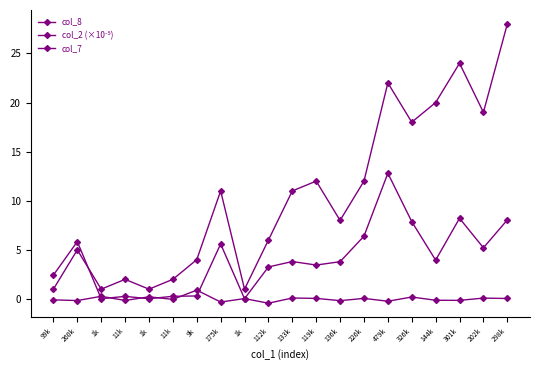

What is the difference between the col_2 (×10⁻⁵) values at 1k and 175k?

5.6